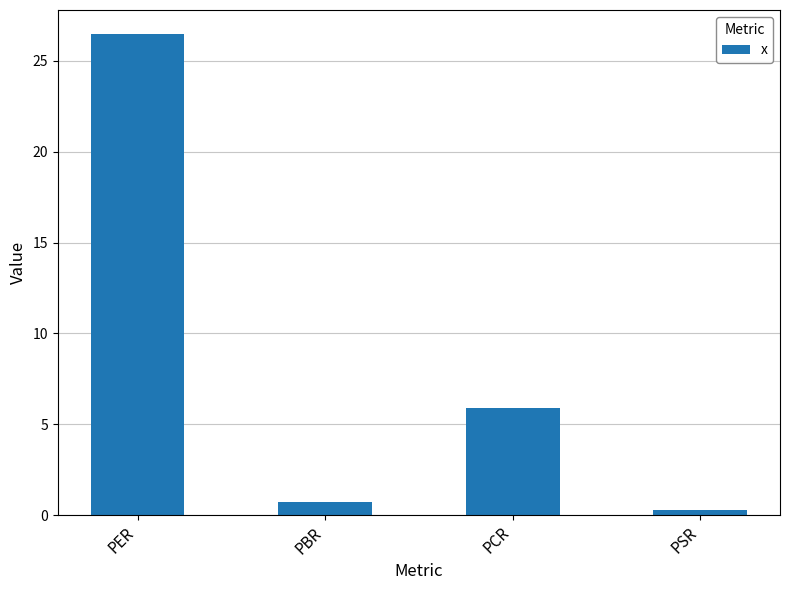

Which has a higher value, PSR or PCR?

PCR